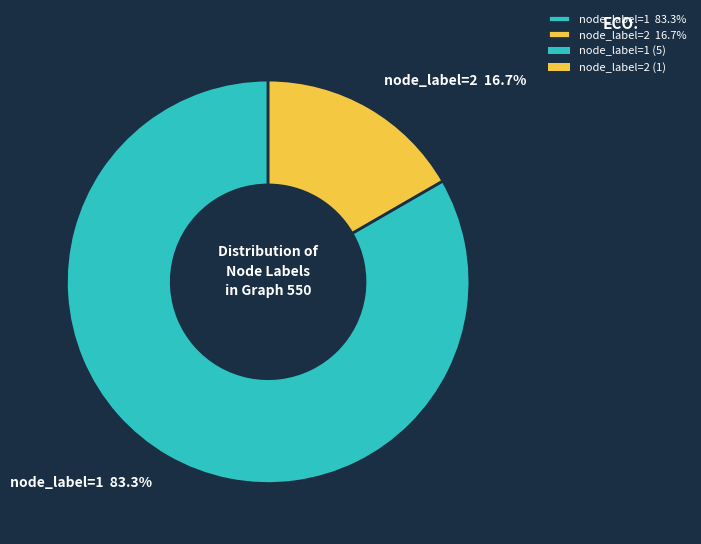

Which category has the smallest portion of the pie?

node_label=2 16.7%